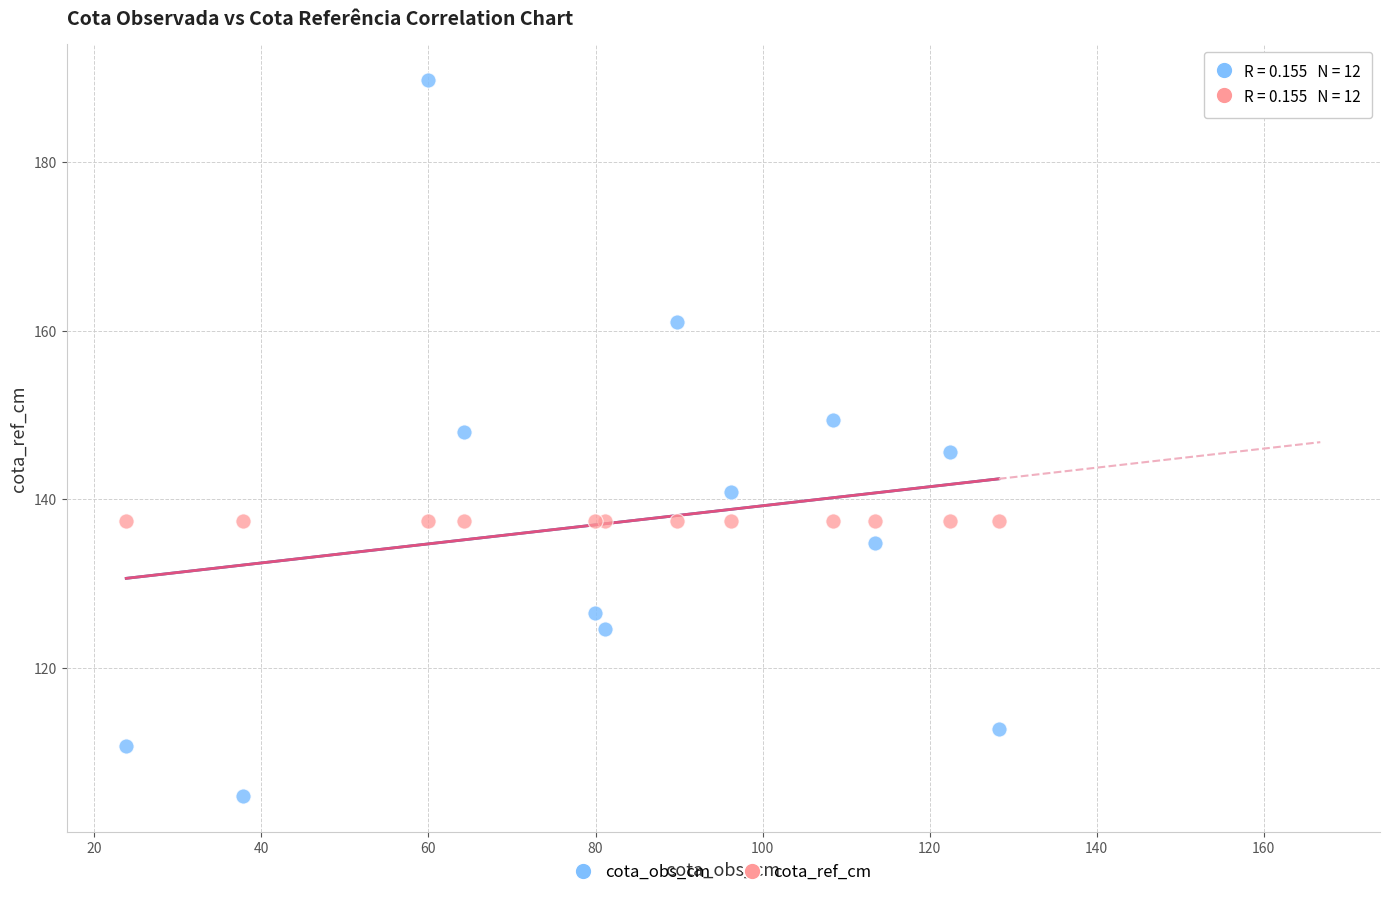

Which series reaches the maximum Y coordinate?

cota_obs_cm